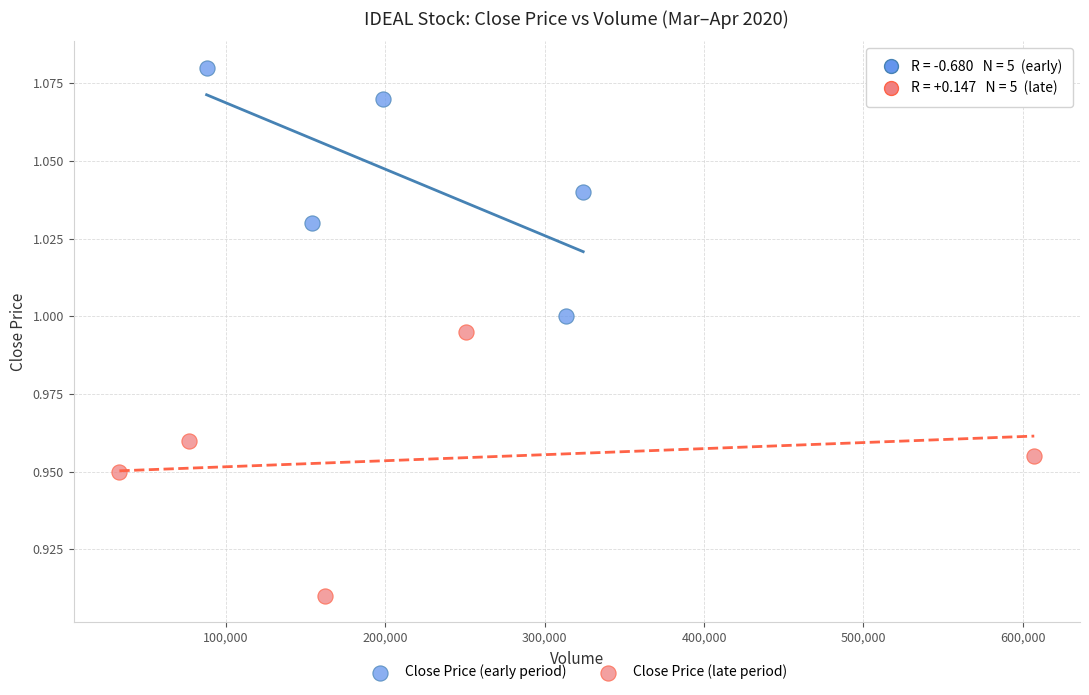

Which series has the largest Y range (max minus min)?

Close Price (late period)